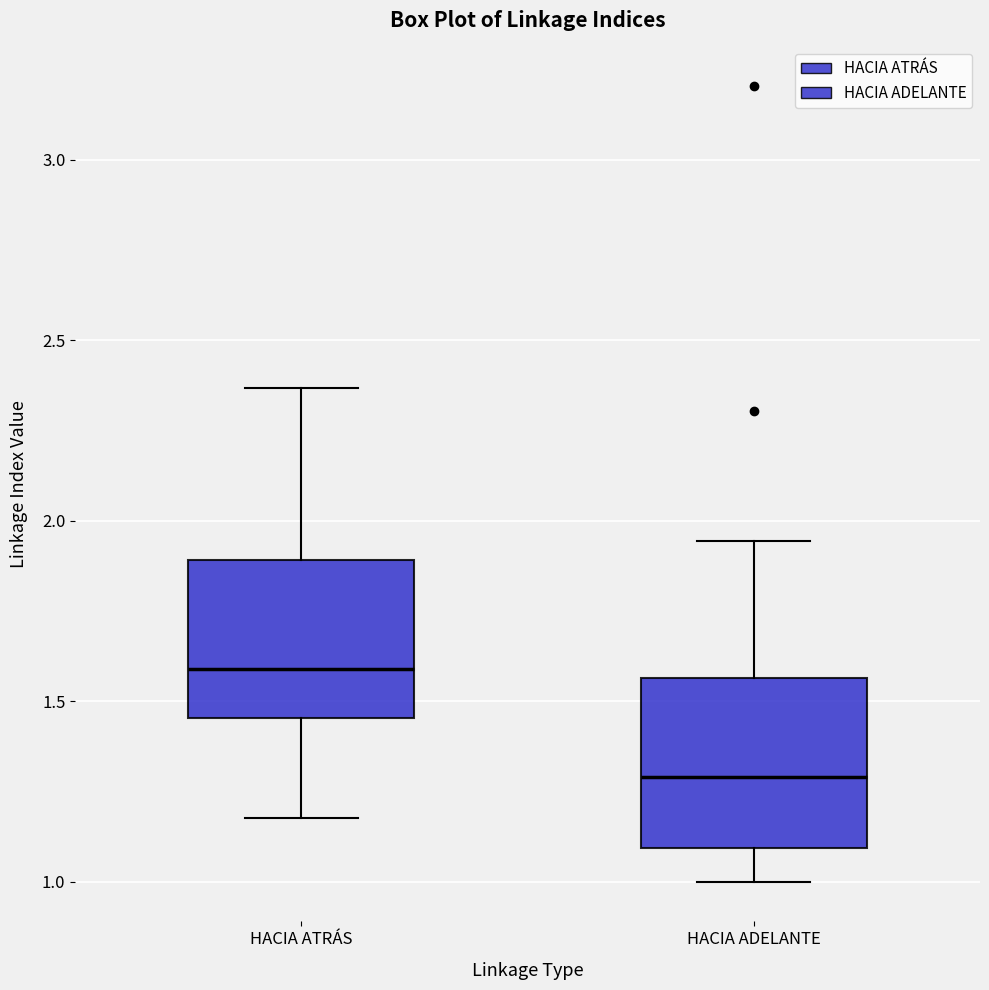

Reading left to right, read every box against the y-axis: the position of its median line, the range the box covers, and the ends of its whiskers. The values are not printed on the chart, so give them approximately, as read against the axis.

HACIA ATRÁS: median 1.60, box 1.45 to 1.90, whiskers 1.20 to 2.35
HACIA ADELANTE: median 1.30, box 1.10 to 1.55, whiskers 1.00 to 1.95